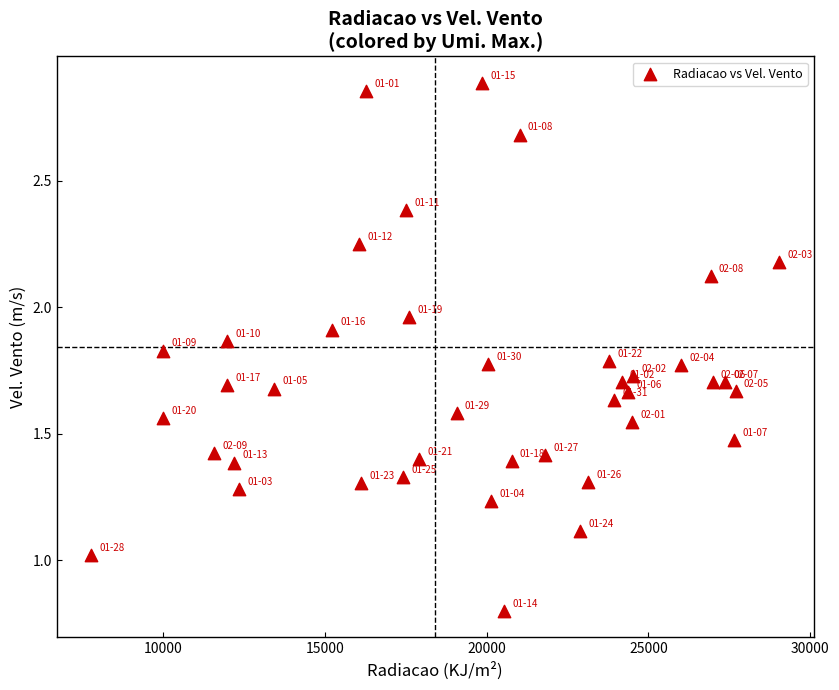

What is the range of X values (max minus min)?

21275.2